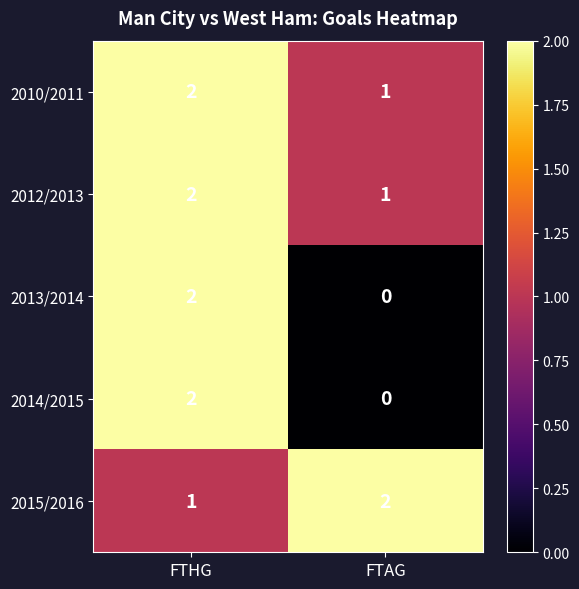

The 2010/2011 series shows 2 at FTHG. True or false?

True